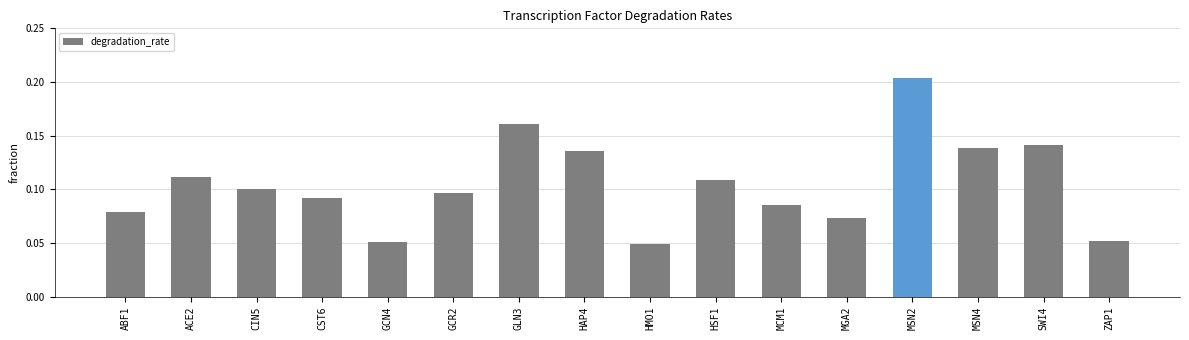

Which label corresponds to the largest value in the chart?

MSN2